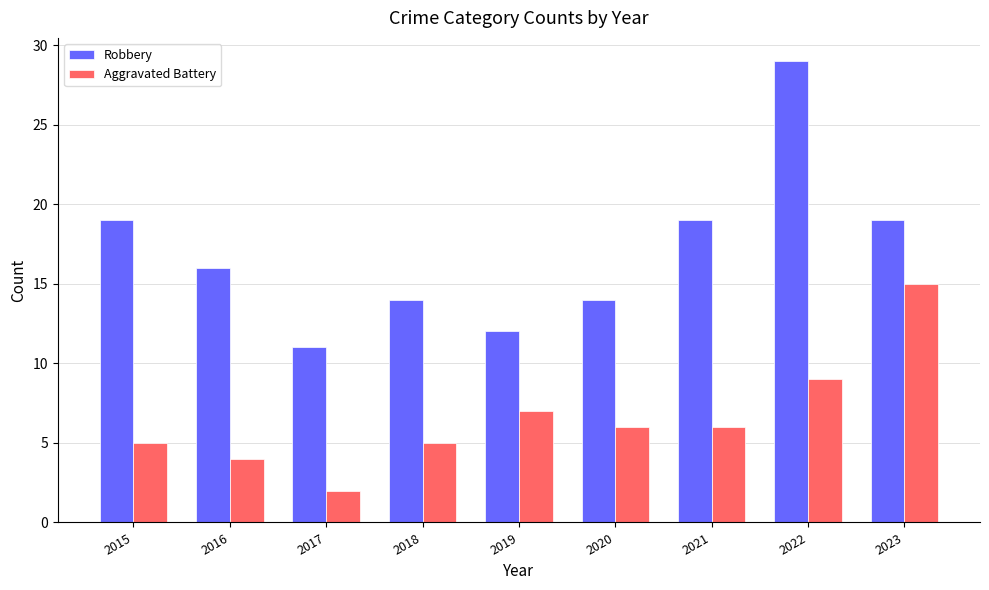

Is it true that Robbery equals 12 at 2019?

True